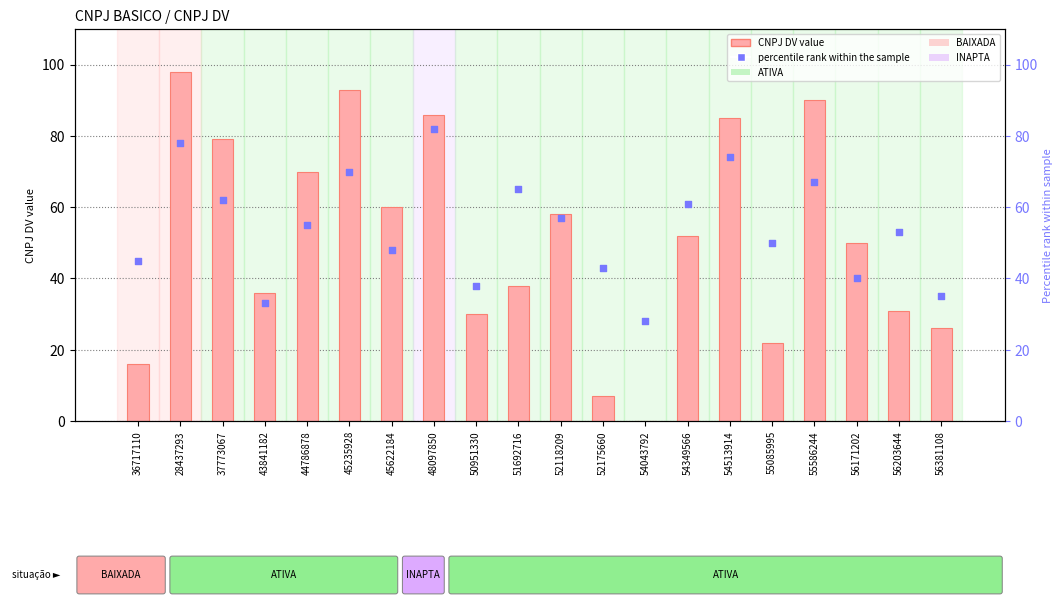

Which series has the largest total across all categories?

percentile rank within the sample